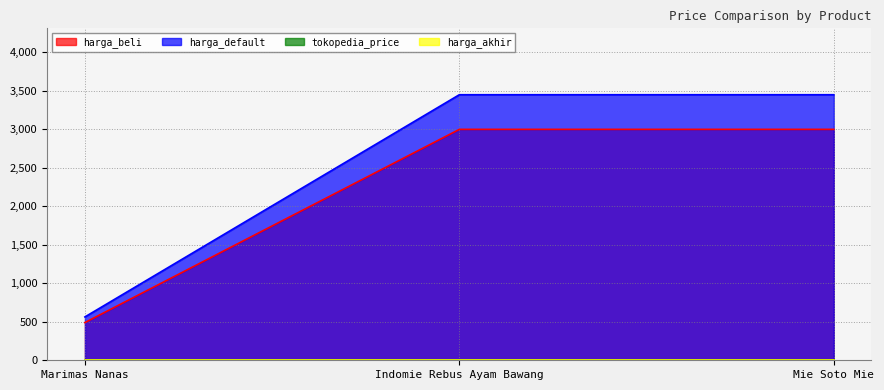

At Marimas Nanas, list the series in order from largest to smallest.

harga_default, harga_beli